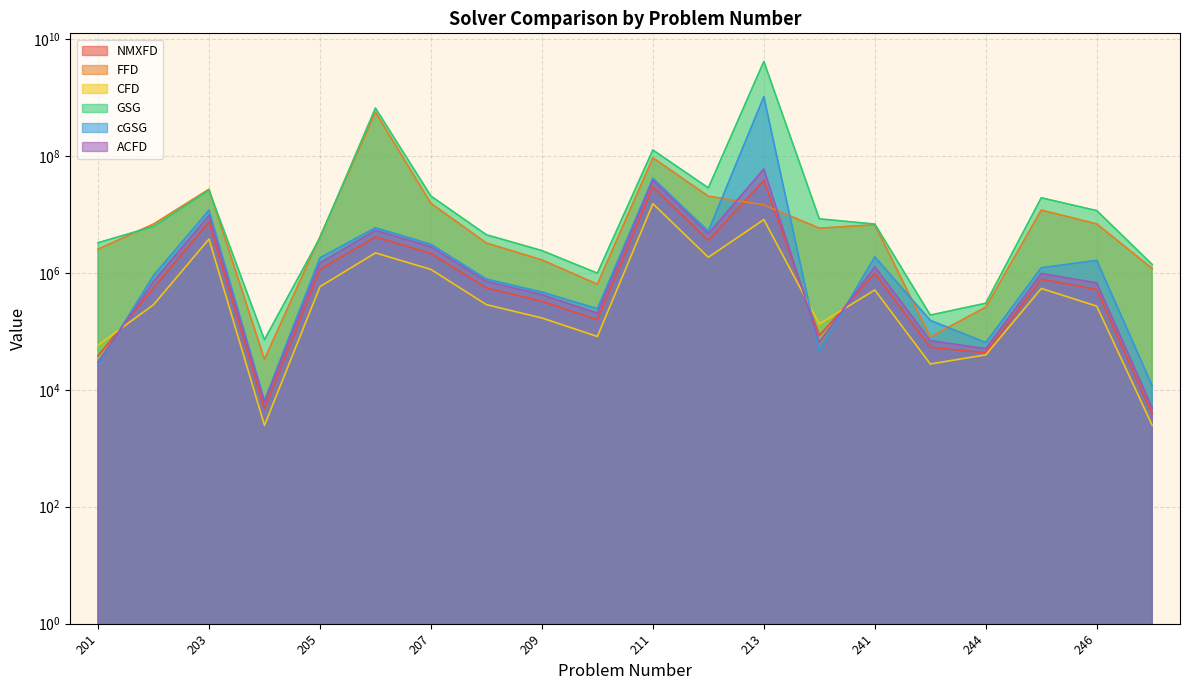

What is the approximate value of GSG at 244?

302366.8